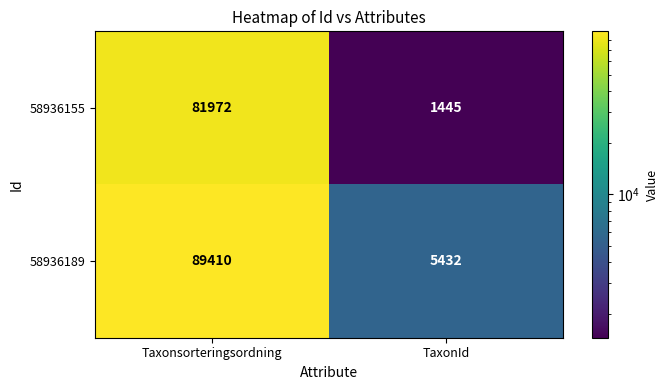

Which series changed the most between Taxonsorteringsordning and TaxonId?

58936189